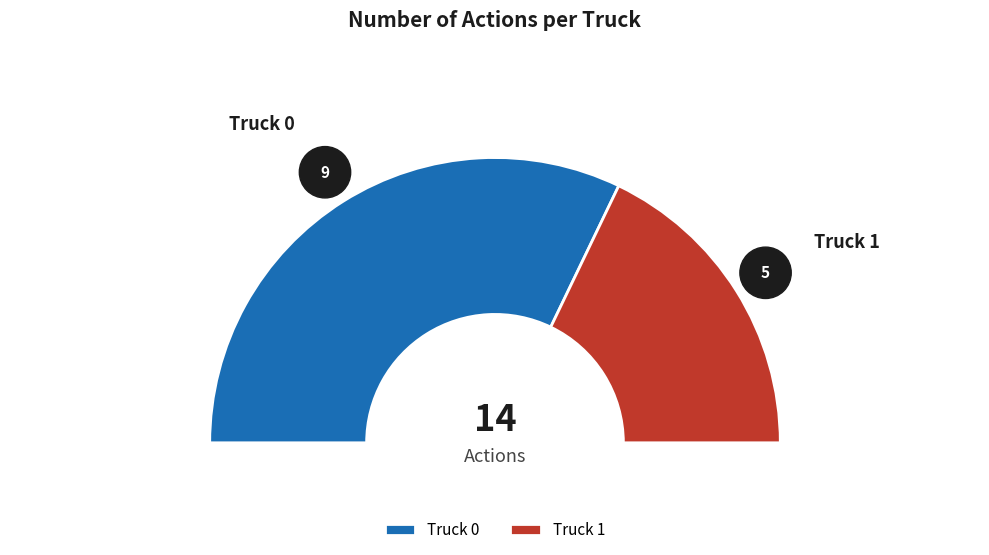

To the nearest percent, what is the difference between the Truck 1 and Truck 0 slice percentages?

29%